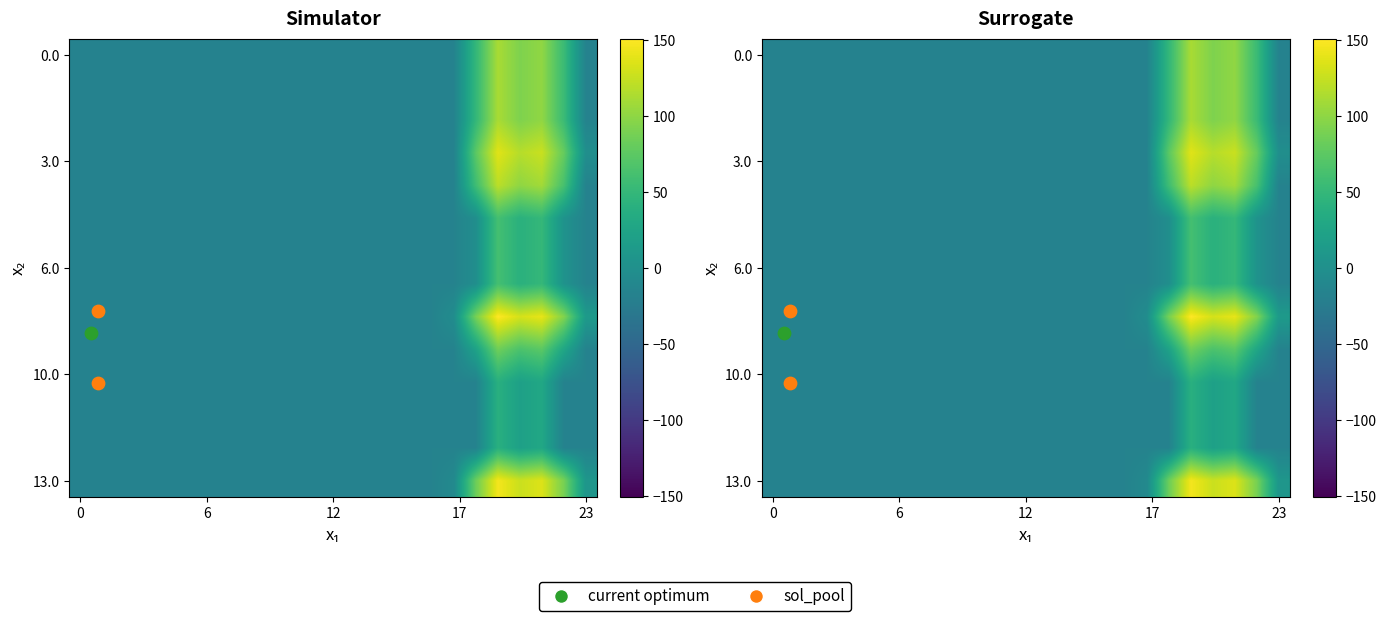

What is the minimum value for 5.0?

-16.5